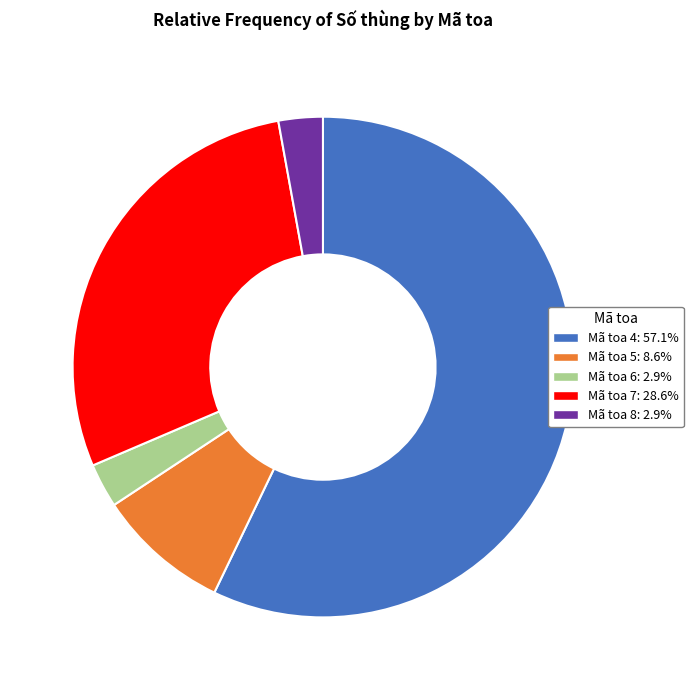

Is there any slice that represents more than half of the pie?

Yes